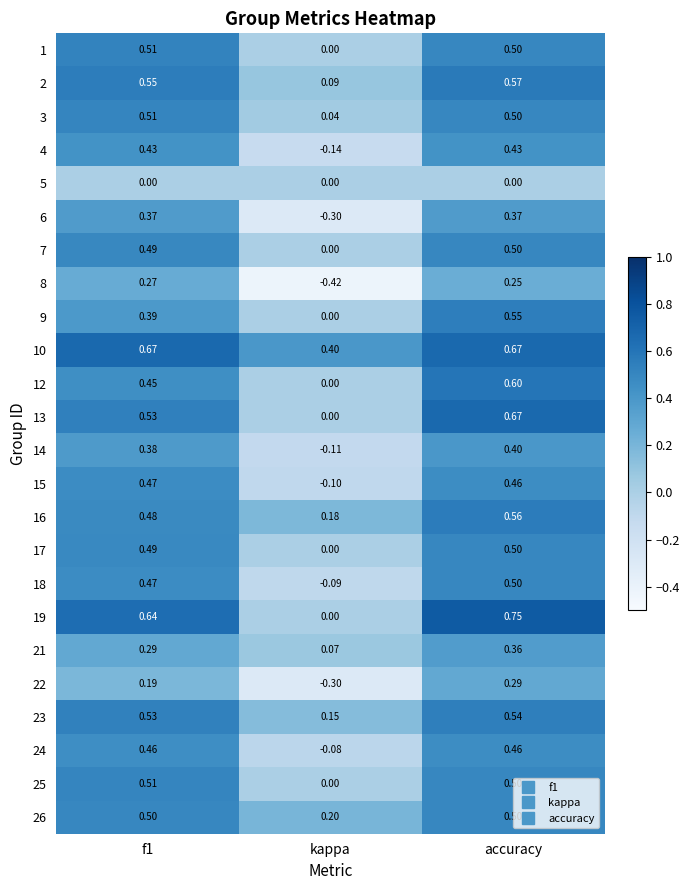

Where is 4 nearest to the value 0?

kappa